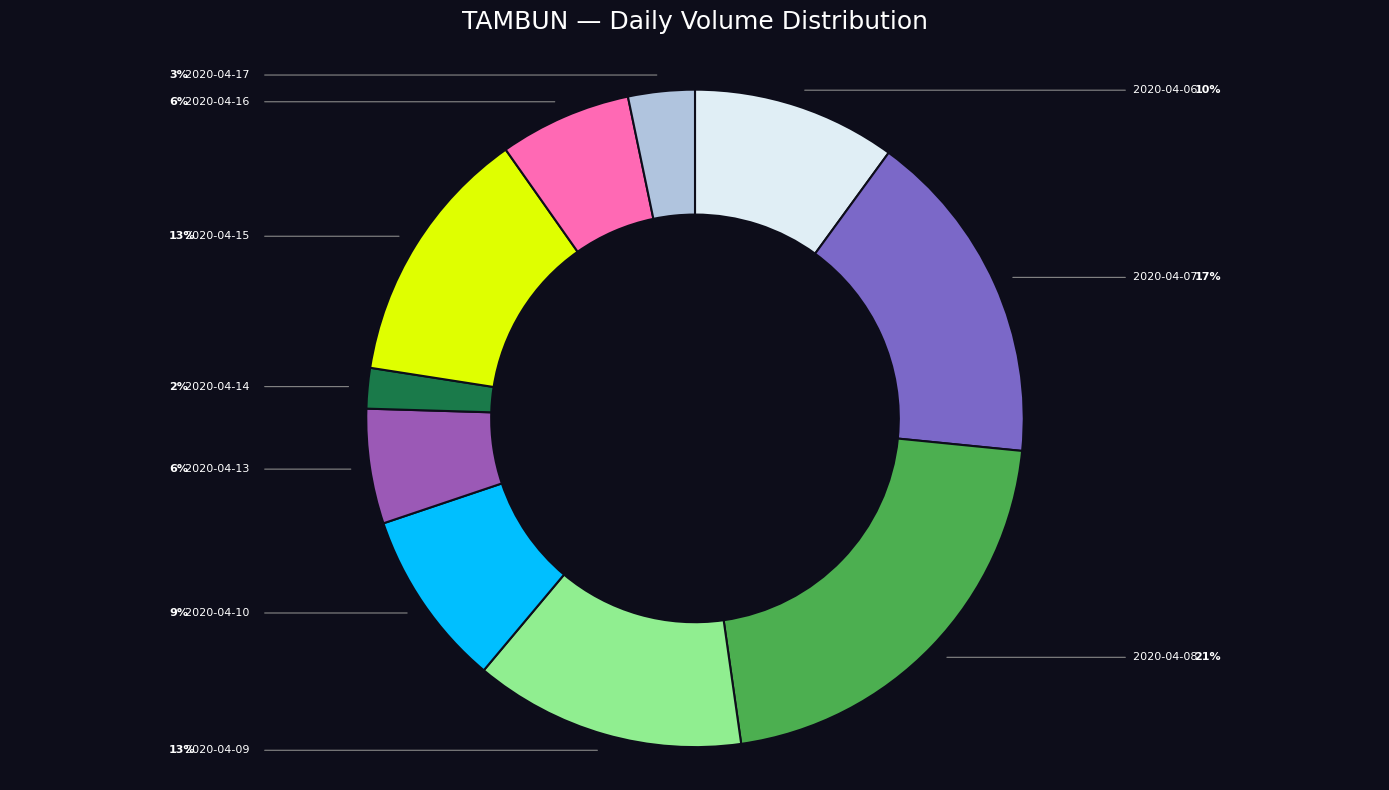

Count the number of slices in the pie.

10